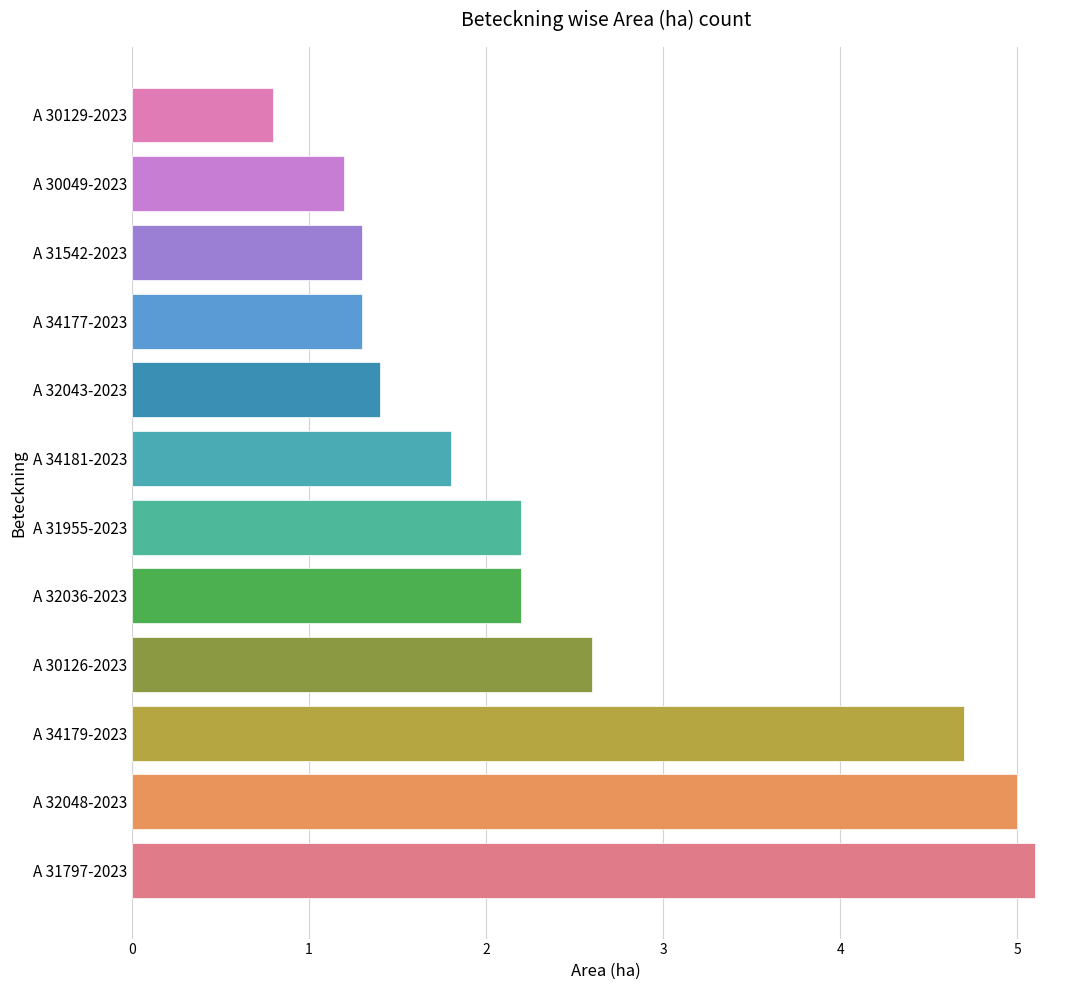

What is the sum of all values?

29.6